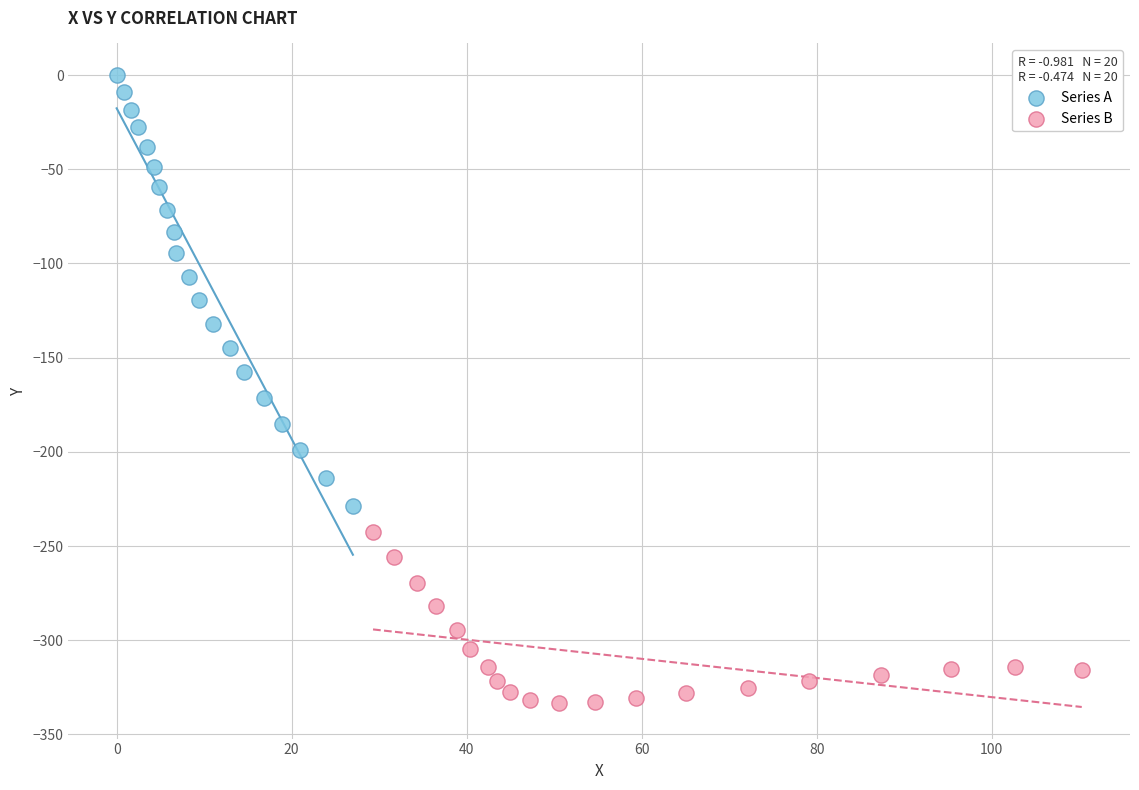

What are all the series names shown in the legend?

Series A, Series B